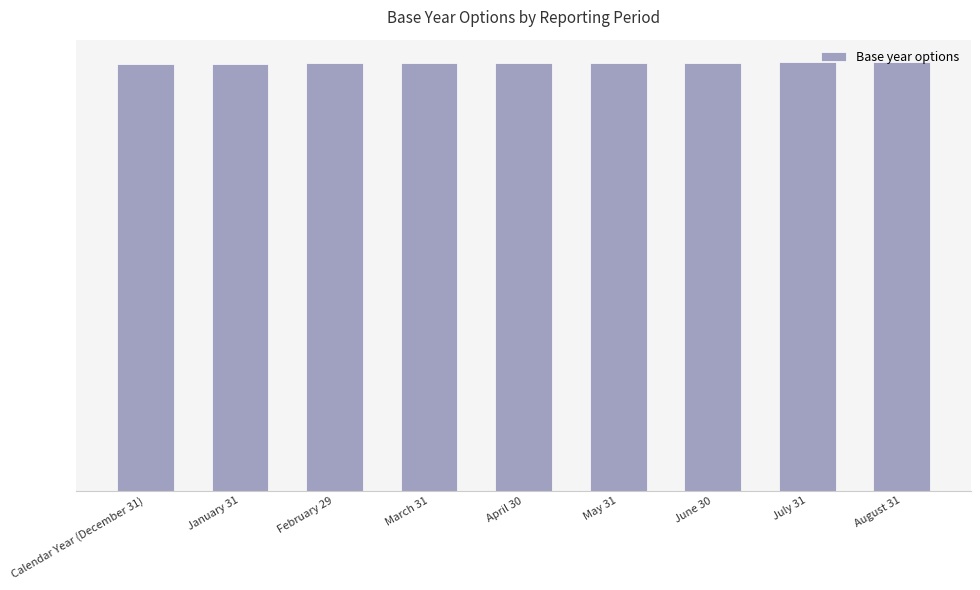

What is the approximate value at April 30?

2020